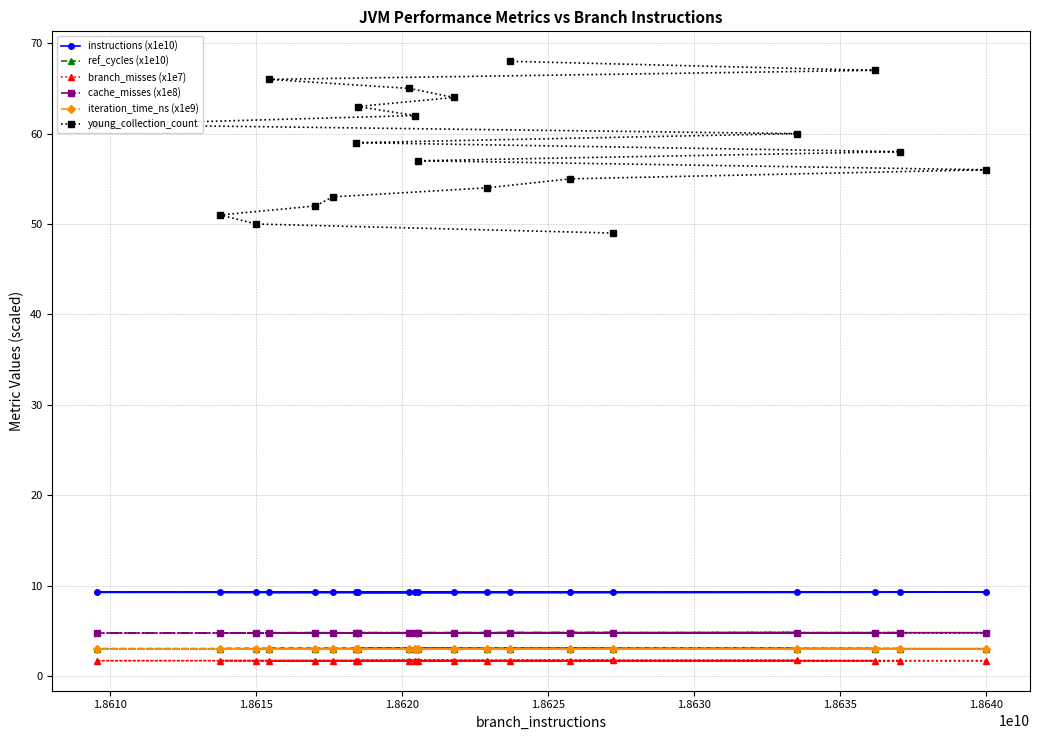

How many lines are shown in the chart?

6